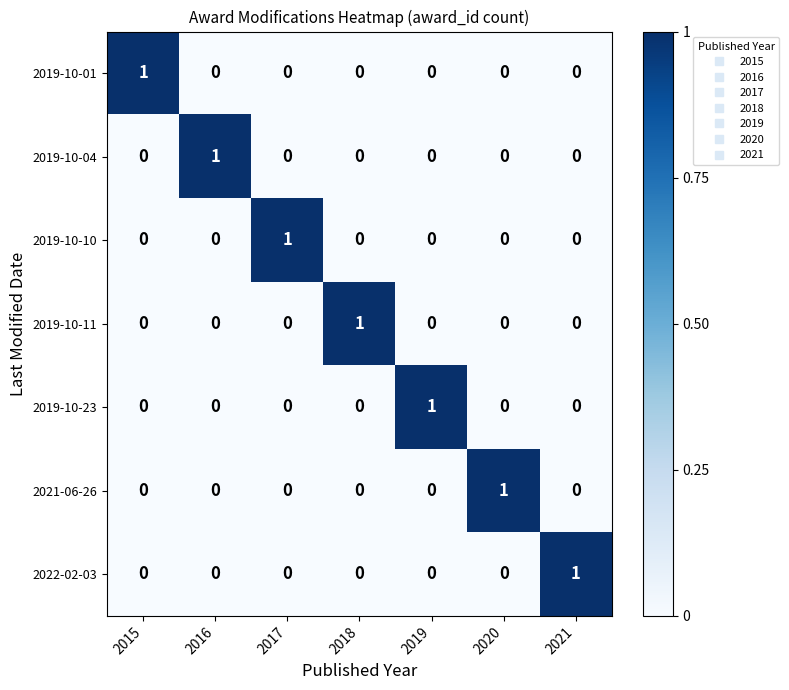

Count the 2021-06-26 values in the range 0 to 1.

7